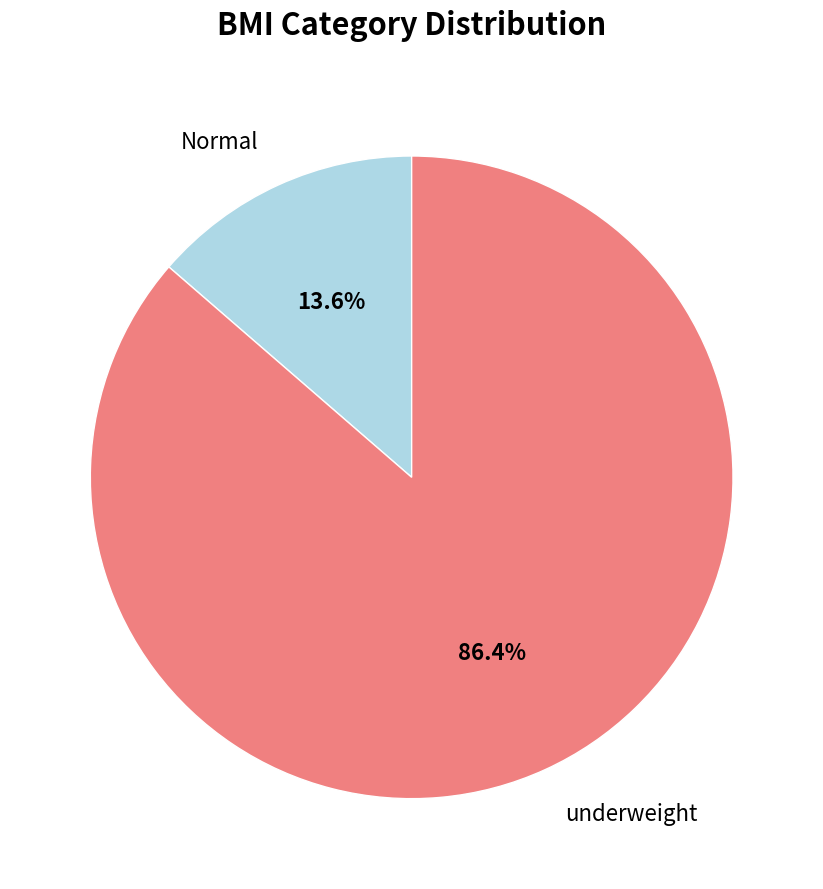

How many slices are in this pie chart?

2